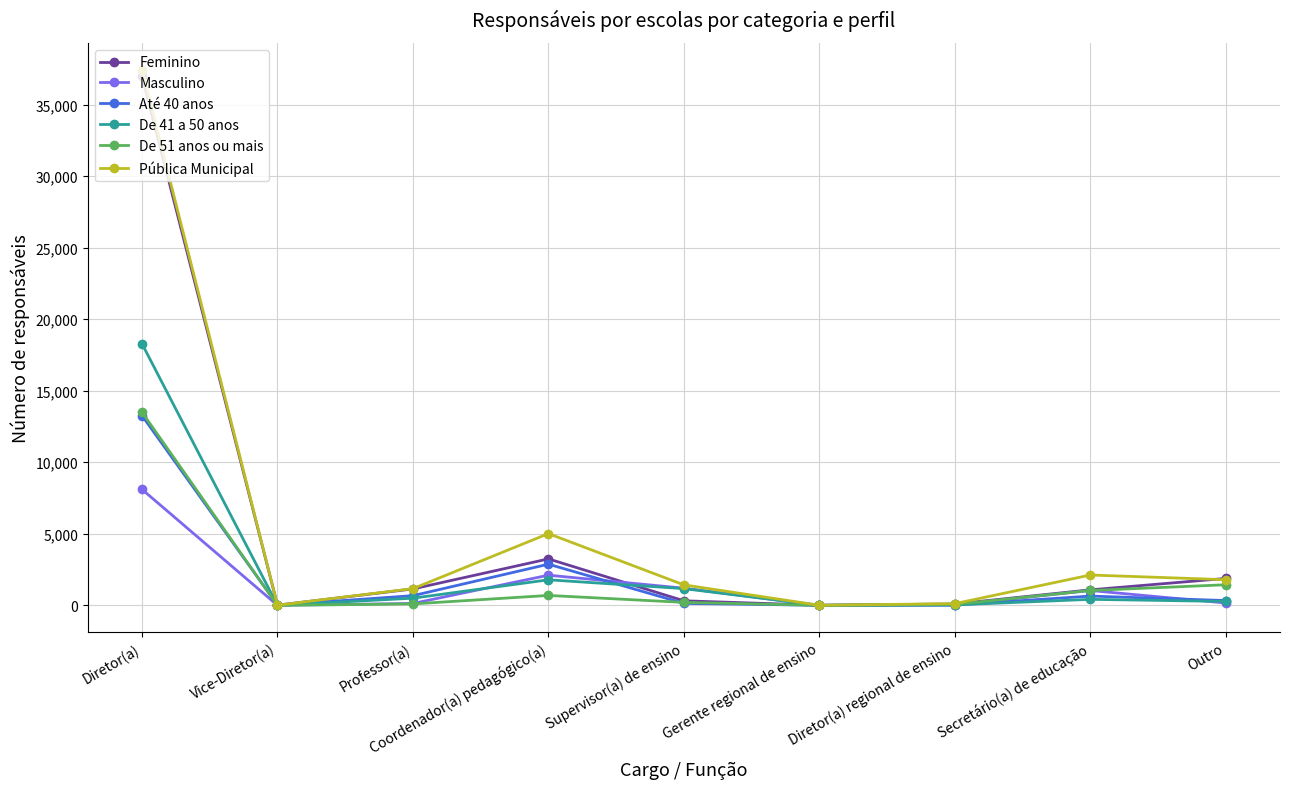

At which category does Feminino reach its first local valley?

Vice-Diretor(a)